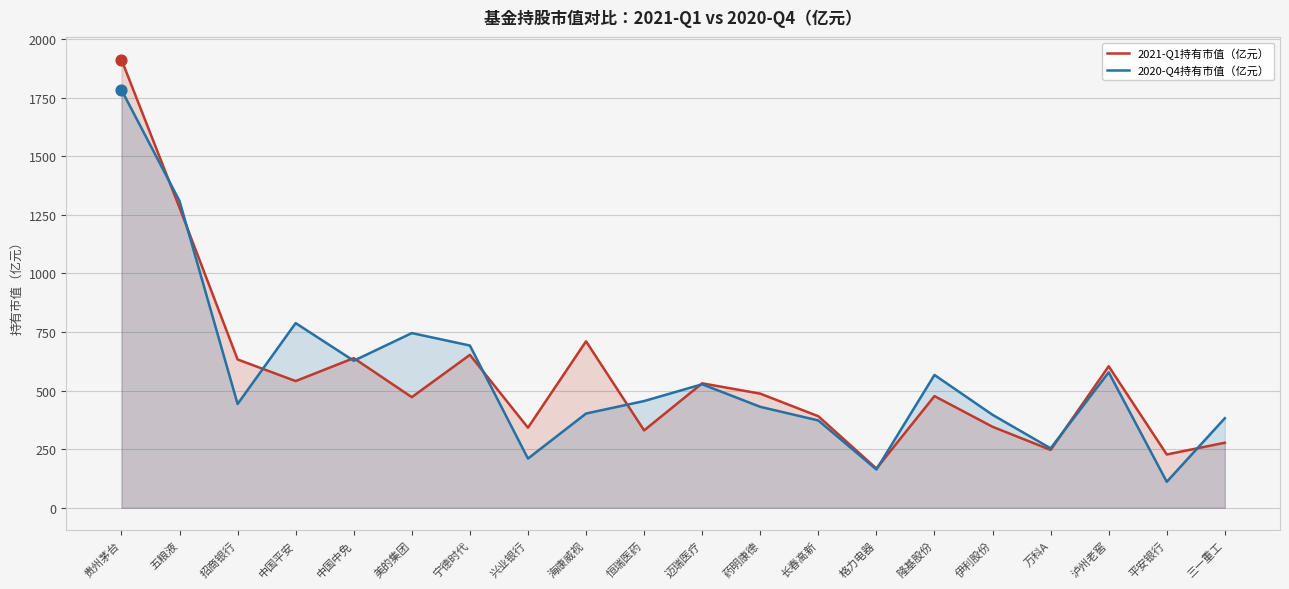

Which series reaches the minimum Y coordinate?

2020-Q4持有市值（亿元）